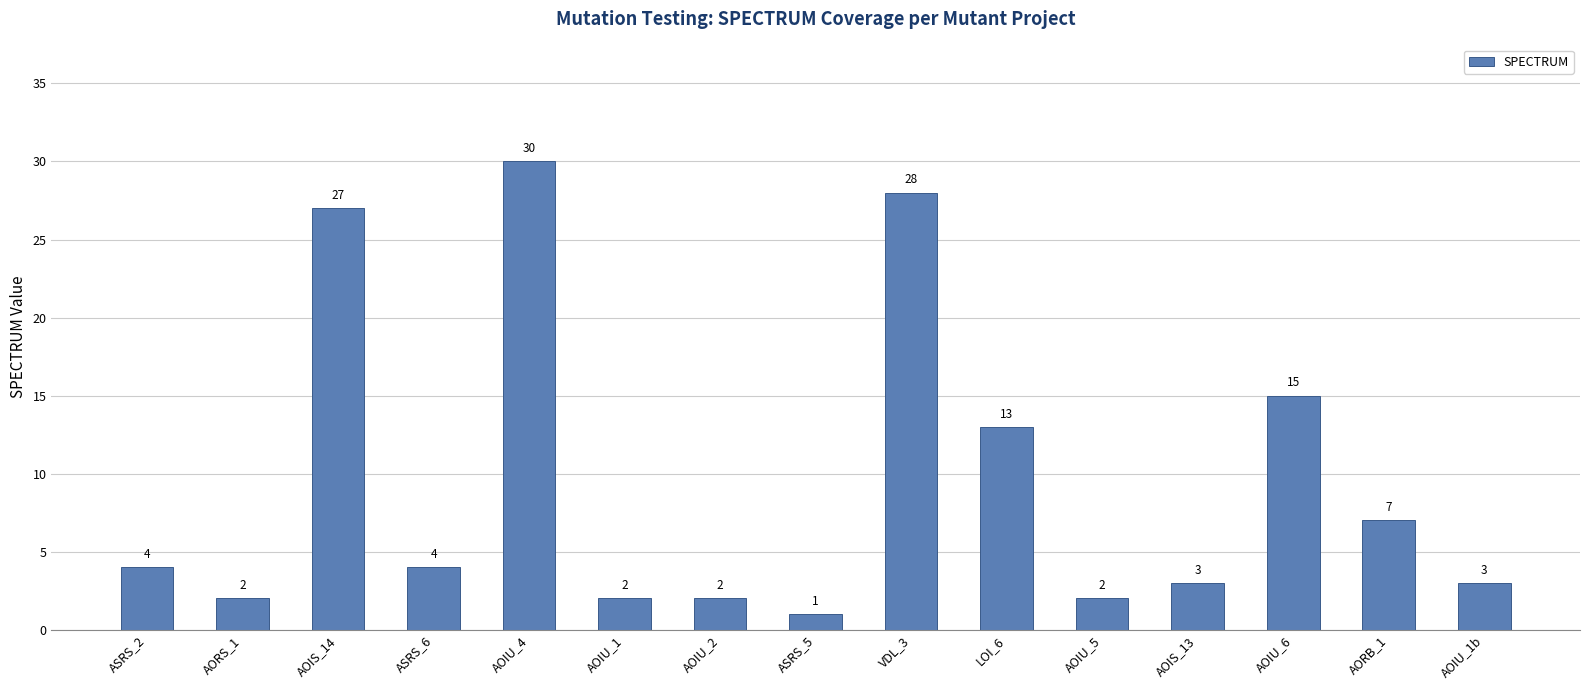

What is the difference between the maximum and second lowest values?

28